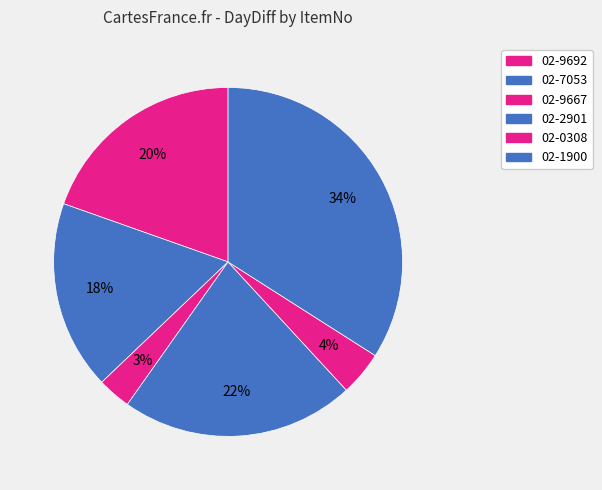

Count the number of slices in the pie.

6